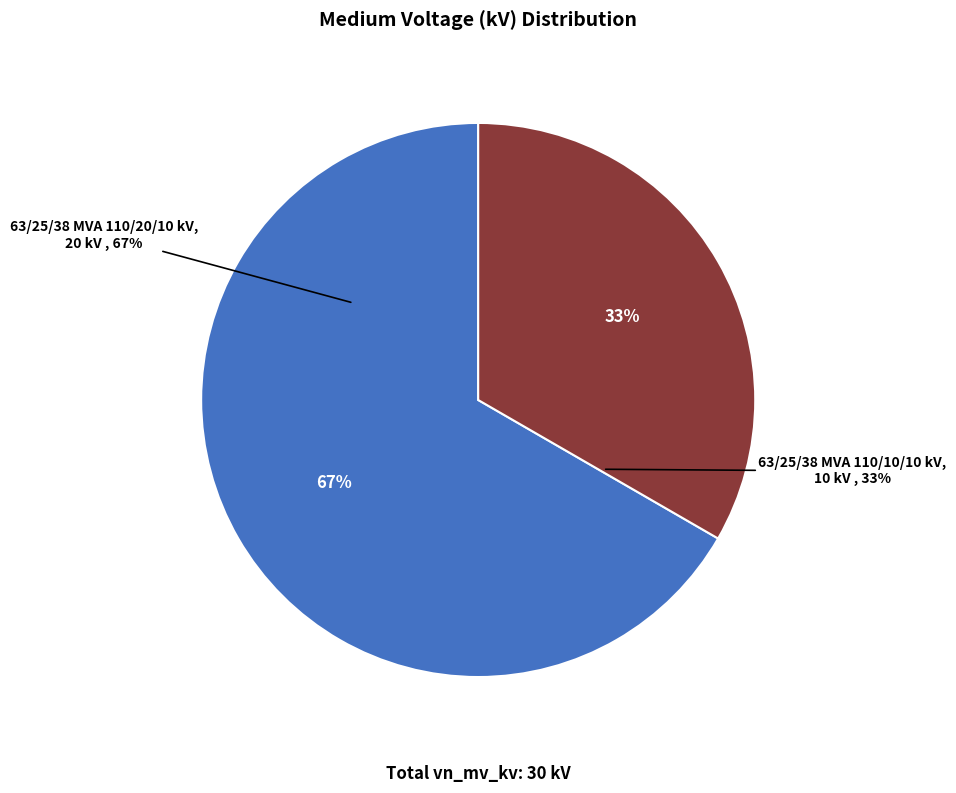

What percentage is the 63/25/38 MVA 110/20/10 kV slice, to the nearest percent?

67%